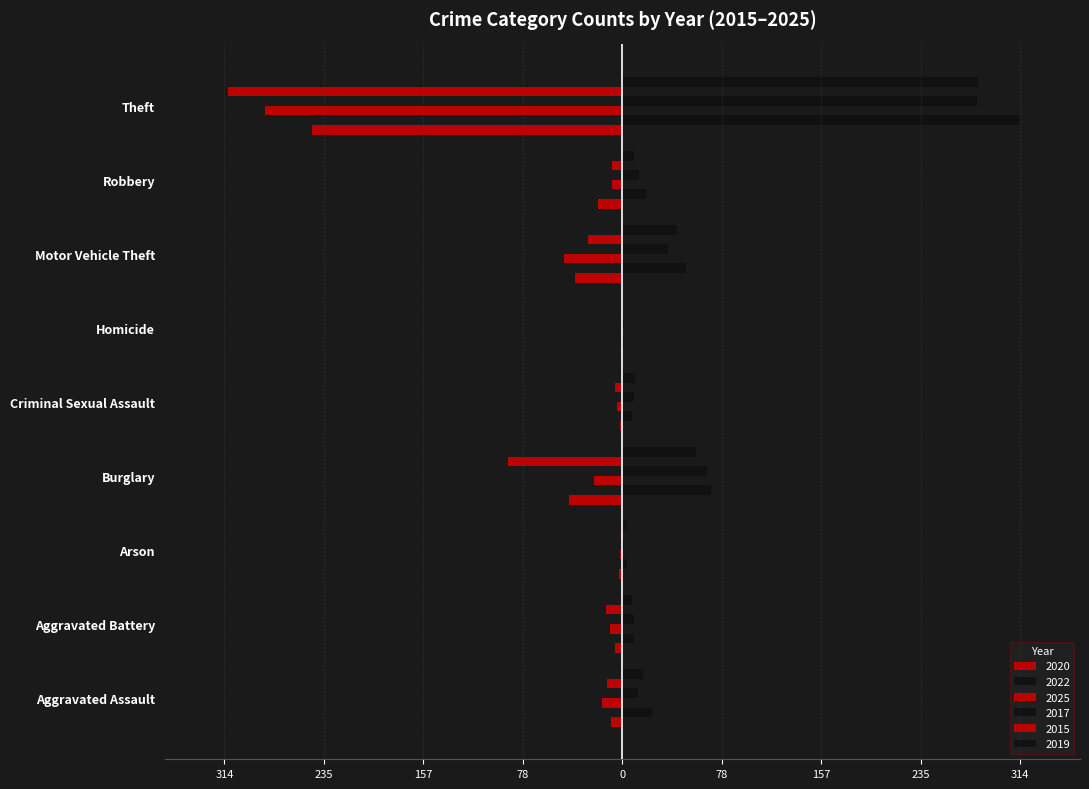

What are all the series names shown in the legend?

2020, 2022, 2025, 2017, 2015, 2019